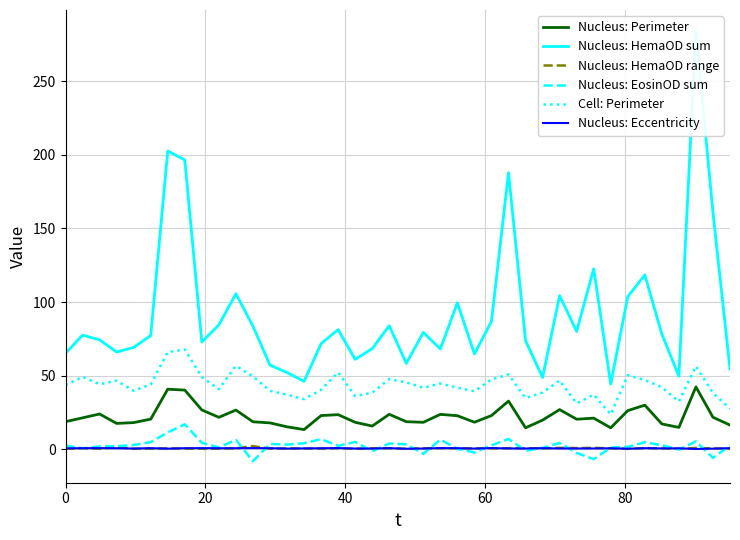

Which series has the largest total across all categories?

Nucleus: HemaOD sum